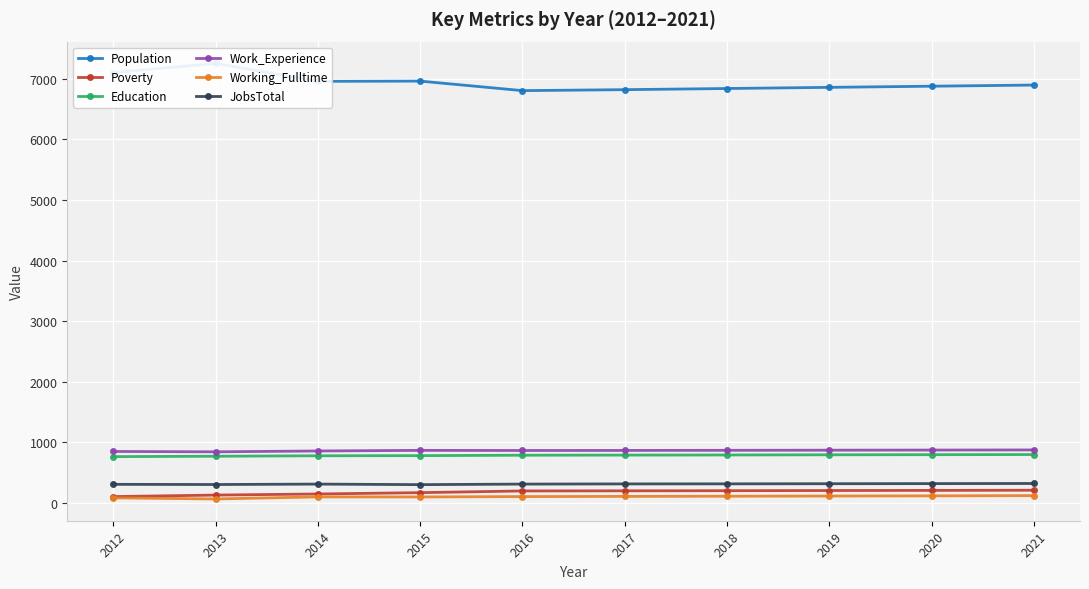

True or false: Work_Experience has more than 1 points higher than both neighbors.

False